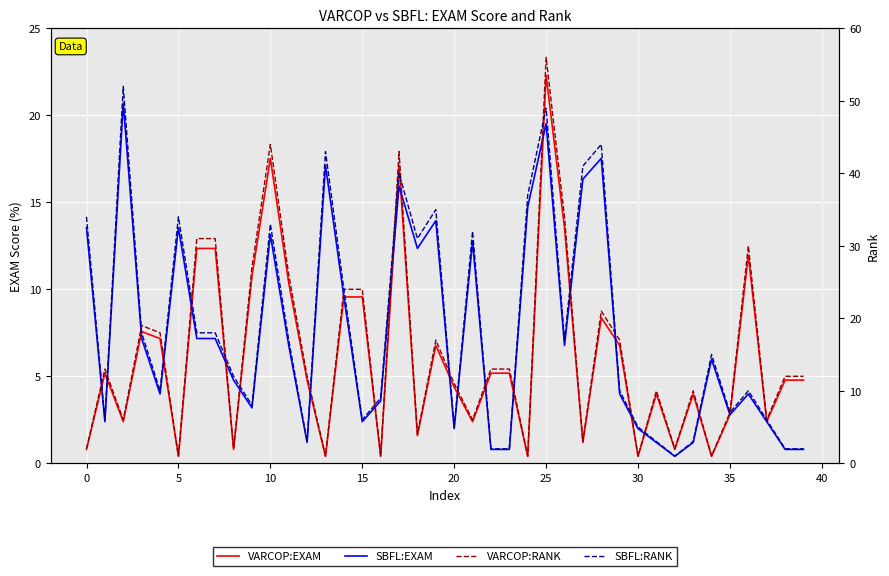

What is the difference between the highest and lowest values at 29?

13.0